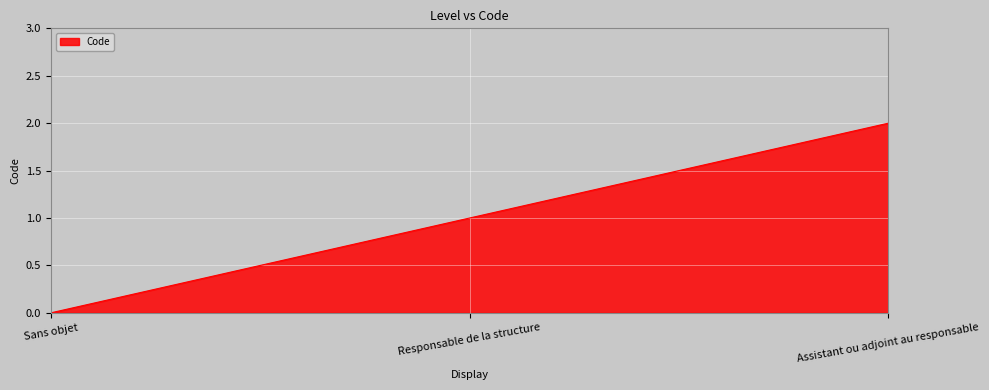

Rank the categories by value from highest to lowest.

Assistant ou adjoint au responsable, Responsable de la structure, Sans objet